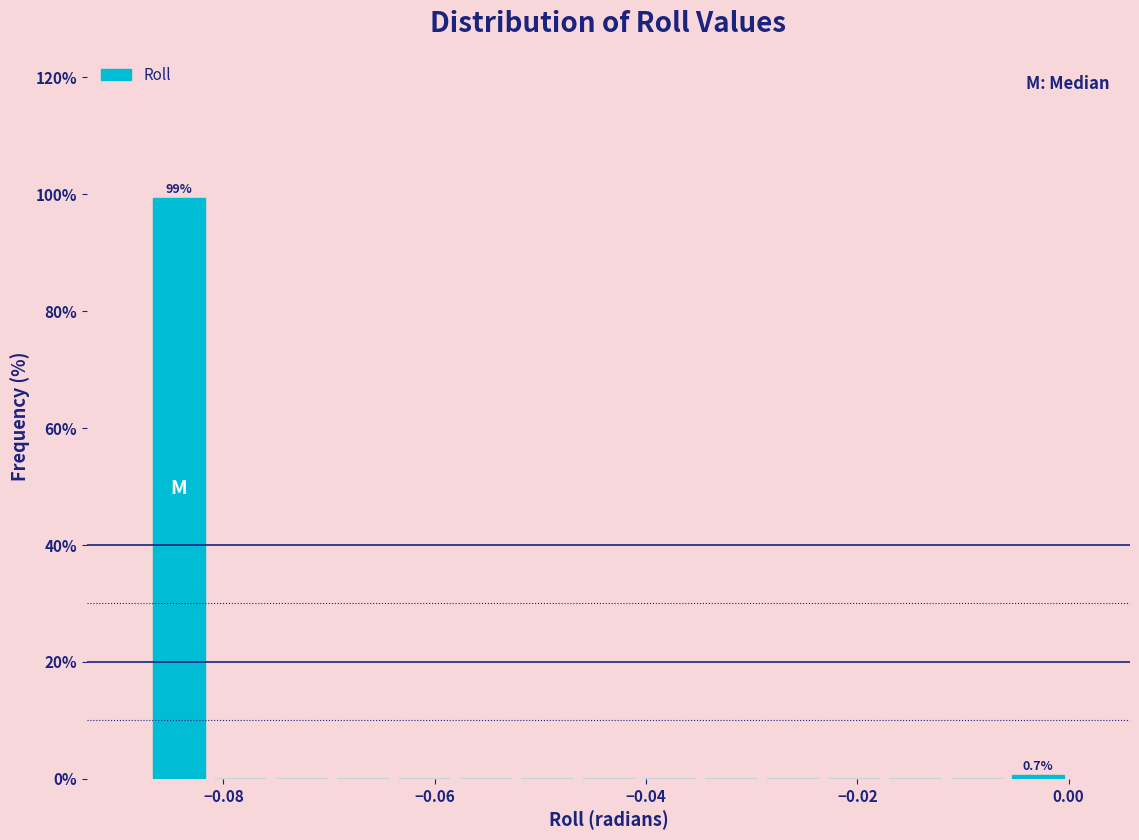

Around what value on the x-axis is the tallest bar? Give the approximate position of its centre, as read against the axis.

-0.084